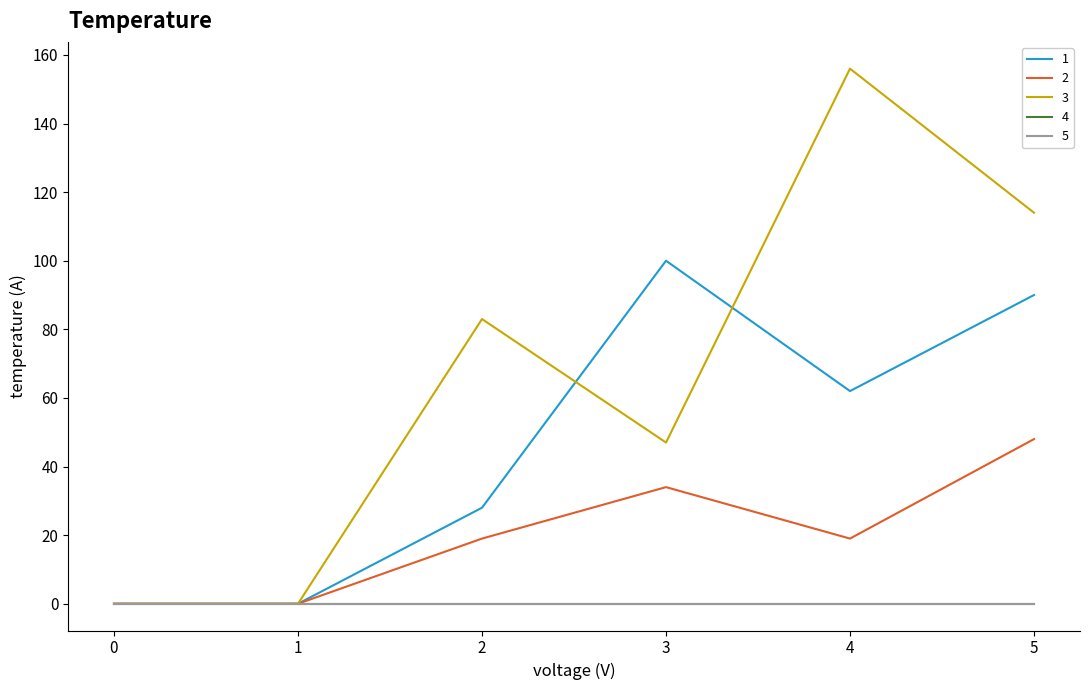

Does the chart display data point markers on the line(s)?

No